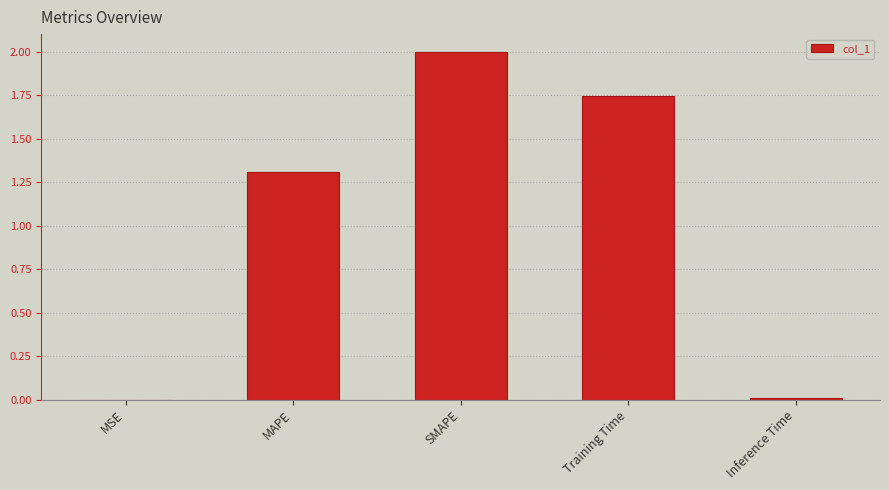

What is the sum of the values at SMAPE and MSE?

2.0